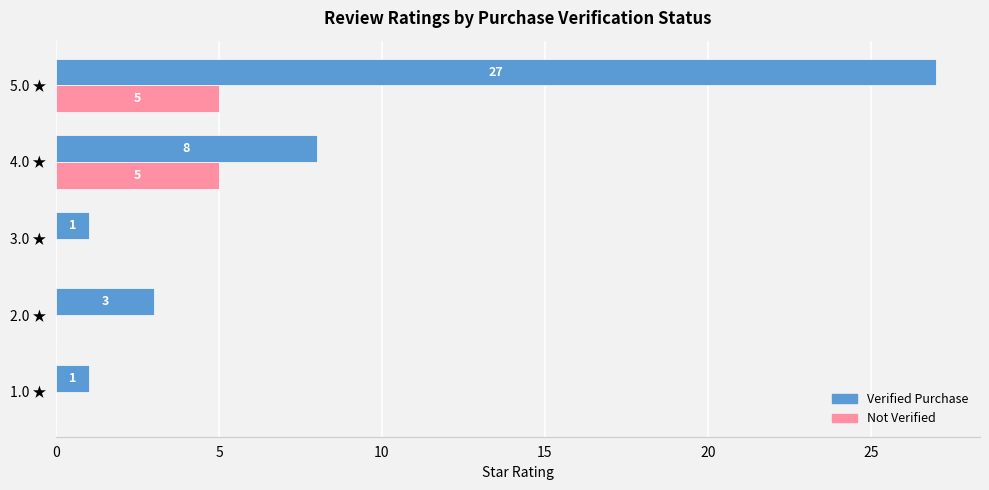

The Verified Purchase series shows 0 at 1.0 ★. True or false?

False